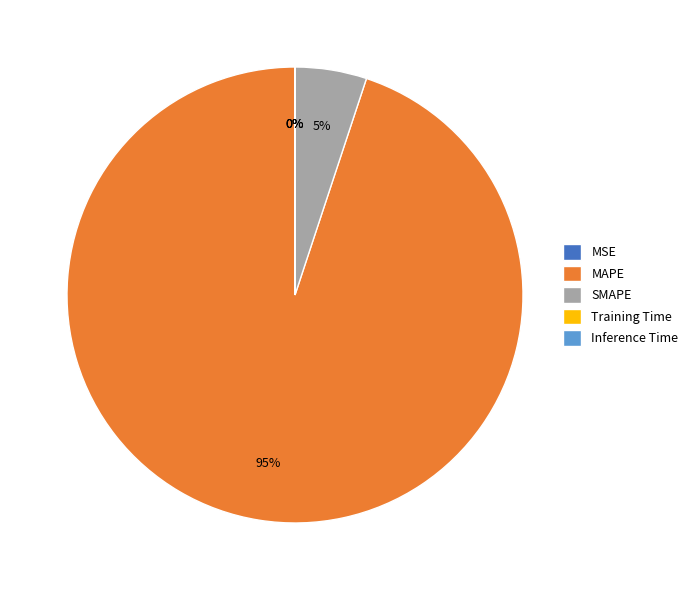

Which category accounts for the majority?

MAPE